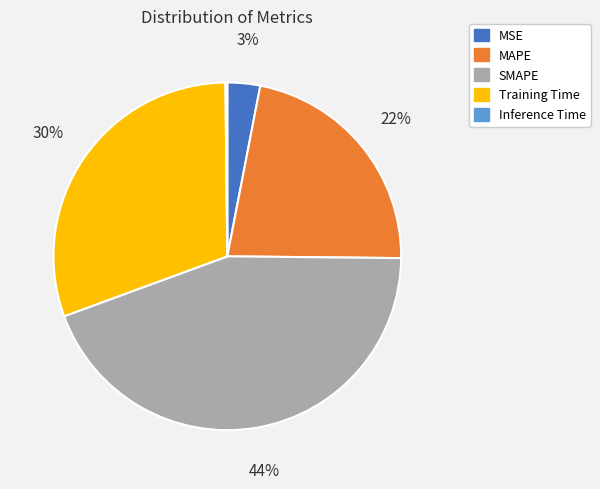

To the nearest percent, what percentage of the pie is MSE?

3%